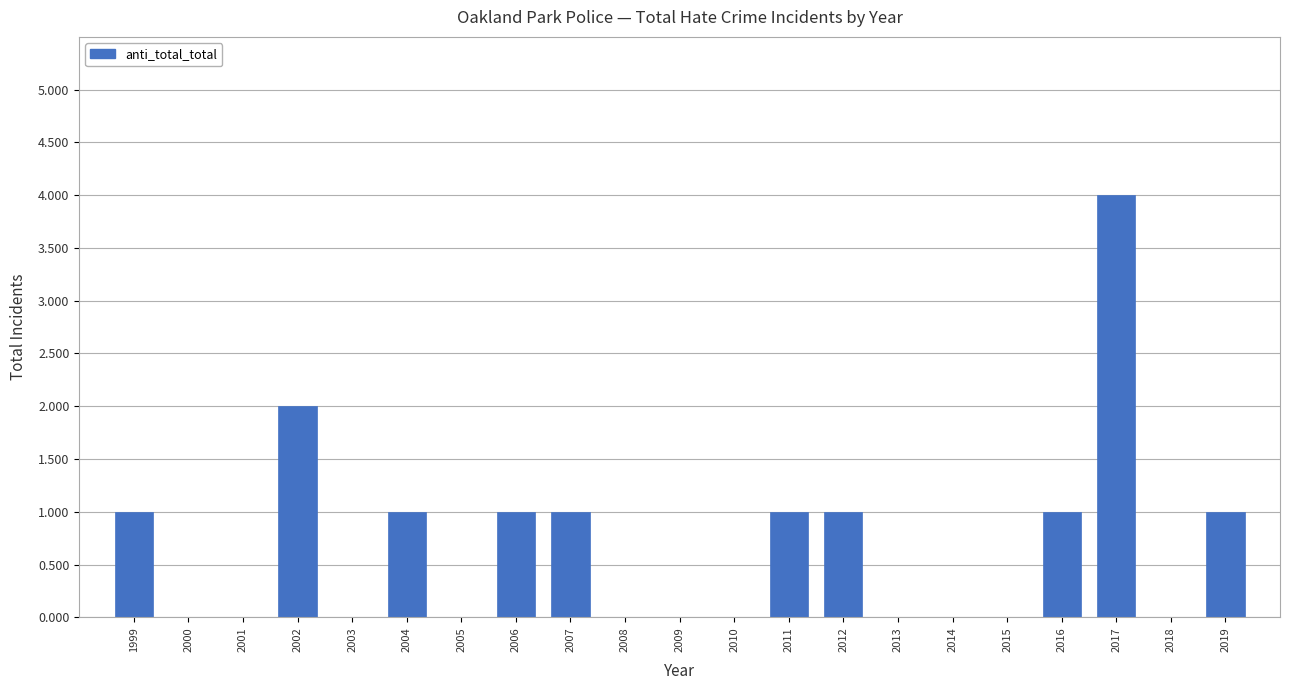

Reading left to right, list all the values displayed in this chart.

1999=1	2000=0	2001=0	2002=2	2003=0	2004=1	2005=0	2006=1	2007=1	2008=0	2009=0	2010=0	2011=1	2012=1	2013=0	2014=0	2015=0	2016=1	2017=4	2018=0	2019=1